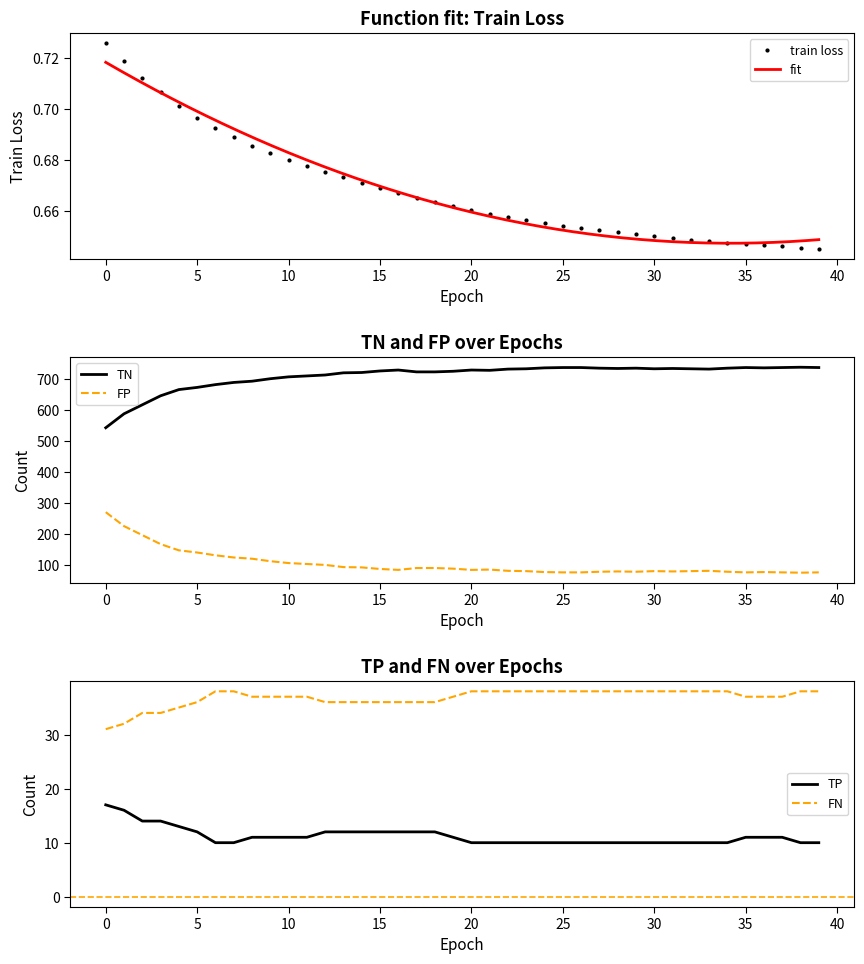

Is the value of FP at 8 greater than the value of train loss at 34?

Yes